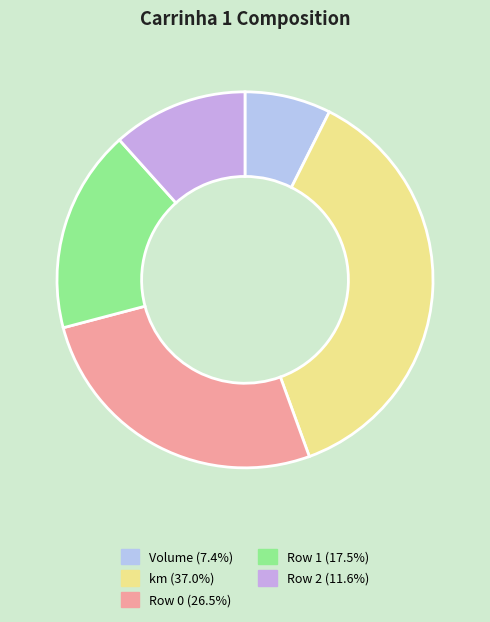

How many segments does this pie chart have?

5